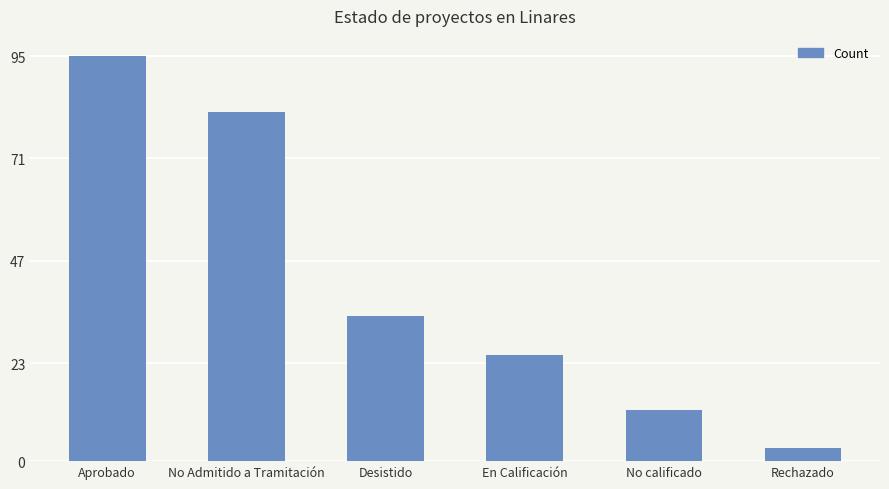

What is the label of the 3rd bar from the right?

En Calificación